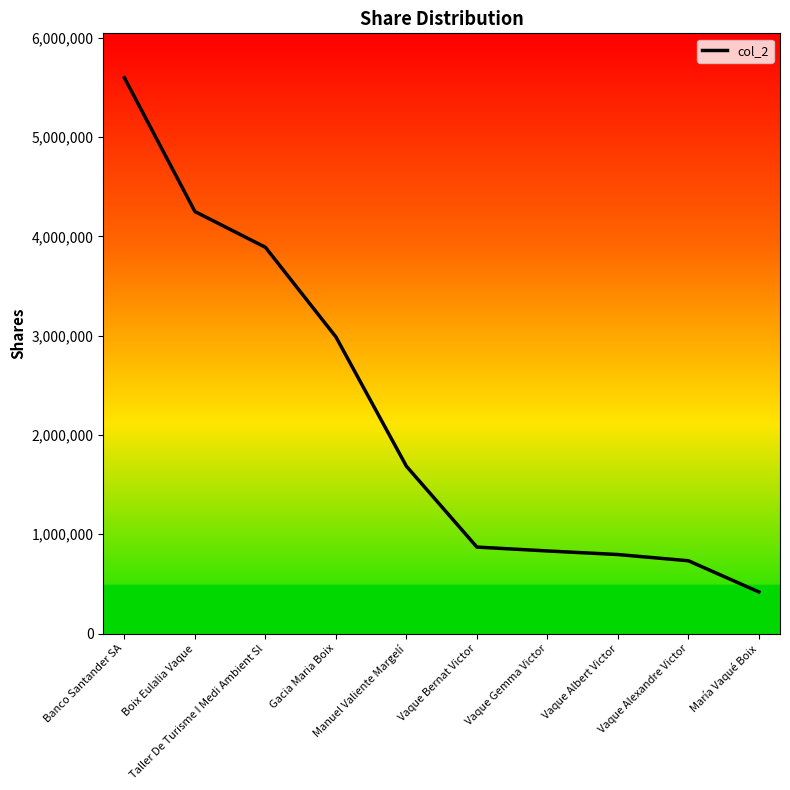

What is the label of the 4th point from the right?

Vaque Gemma Victor